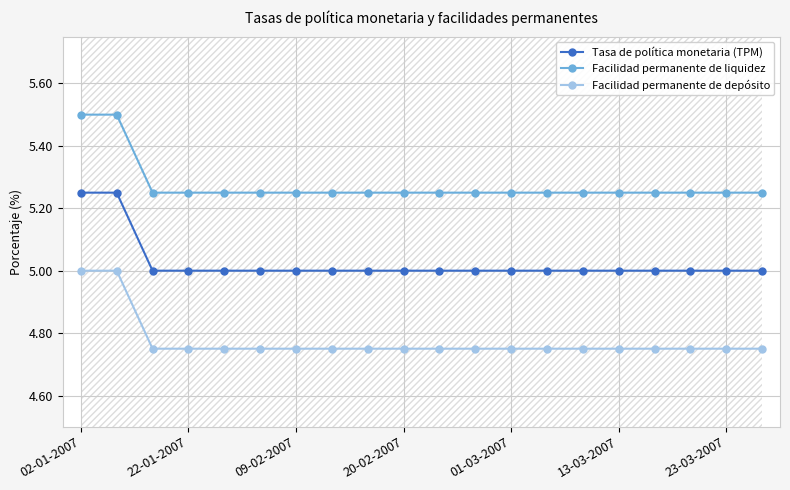

What is the sum of all Facilidad permanente de liquidez values?

105.5